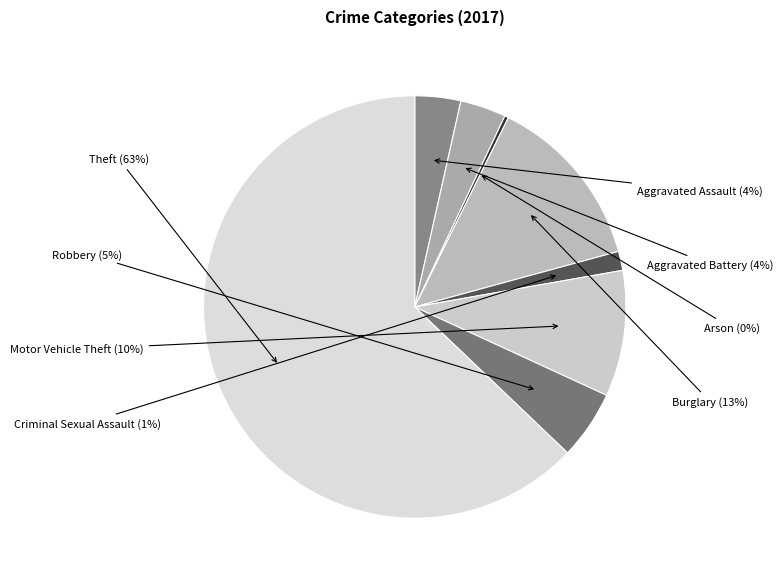

Does Burglary account for over 50% of the chart?

No